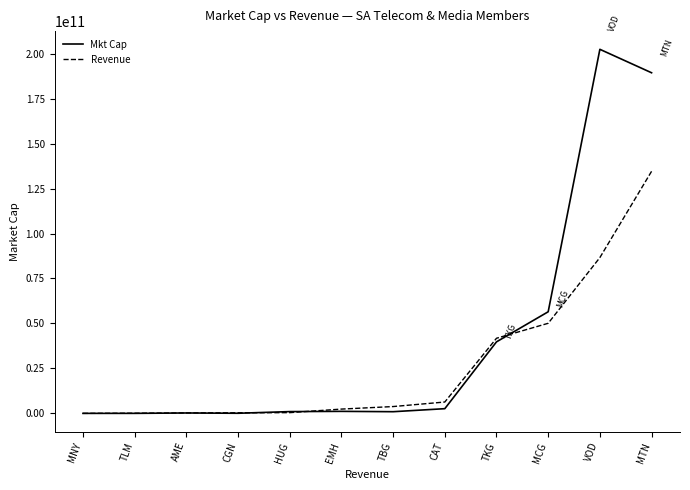

Rank the series by their maximum value, from highest to lowest.

Mkt Cap, Revenue